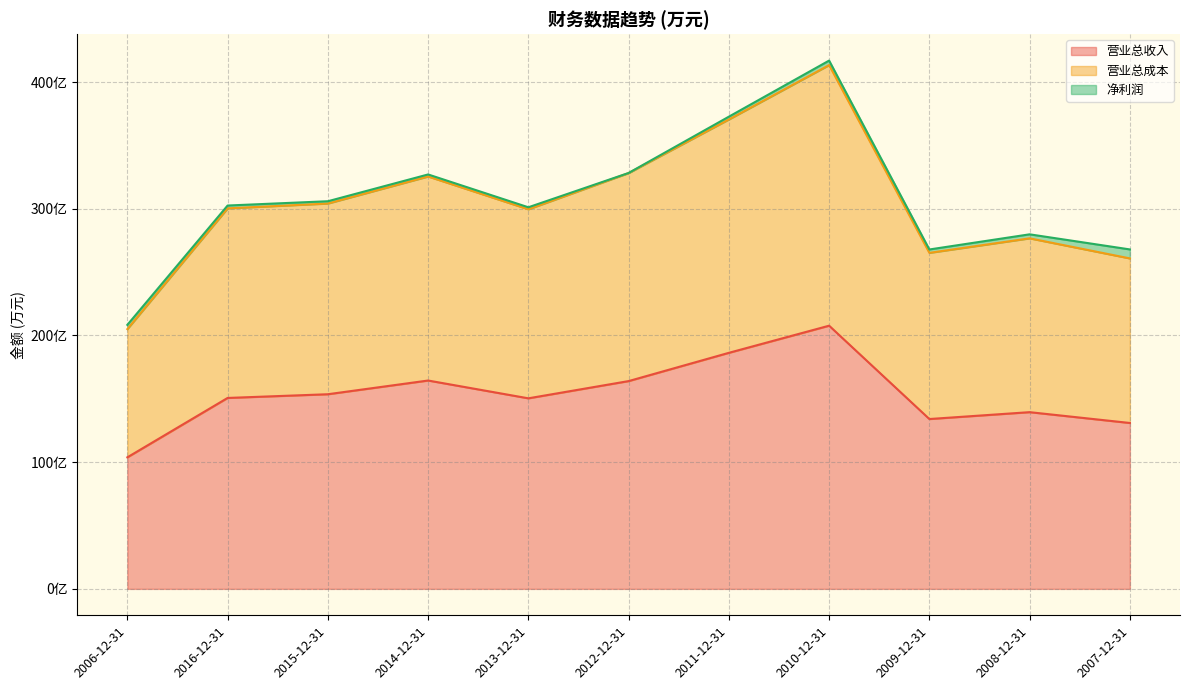

The 营业总成本 series shows 1026451 at 2011-12-31. True or false?

False